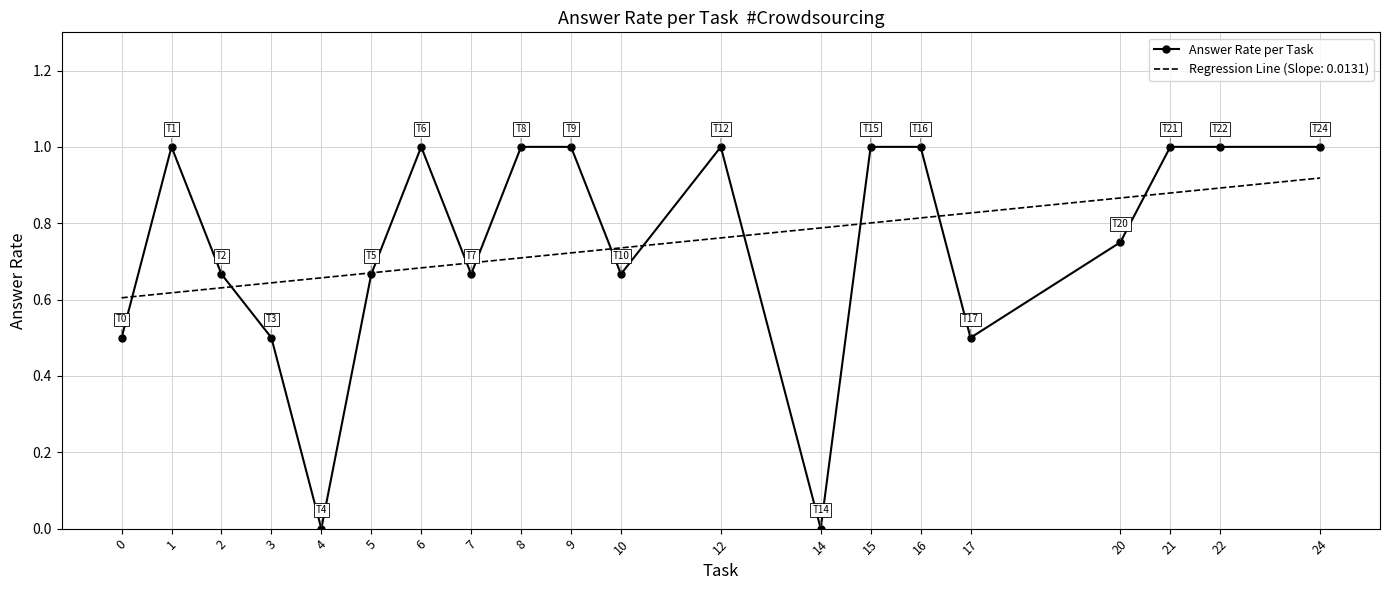

Which series has the largest range (max minus min)?

Answer Rate per Task